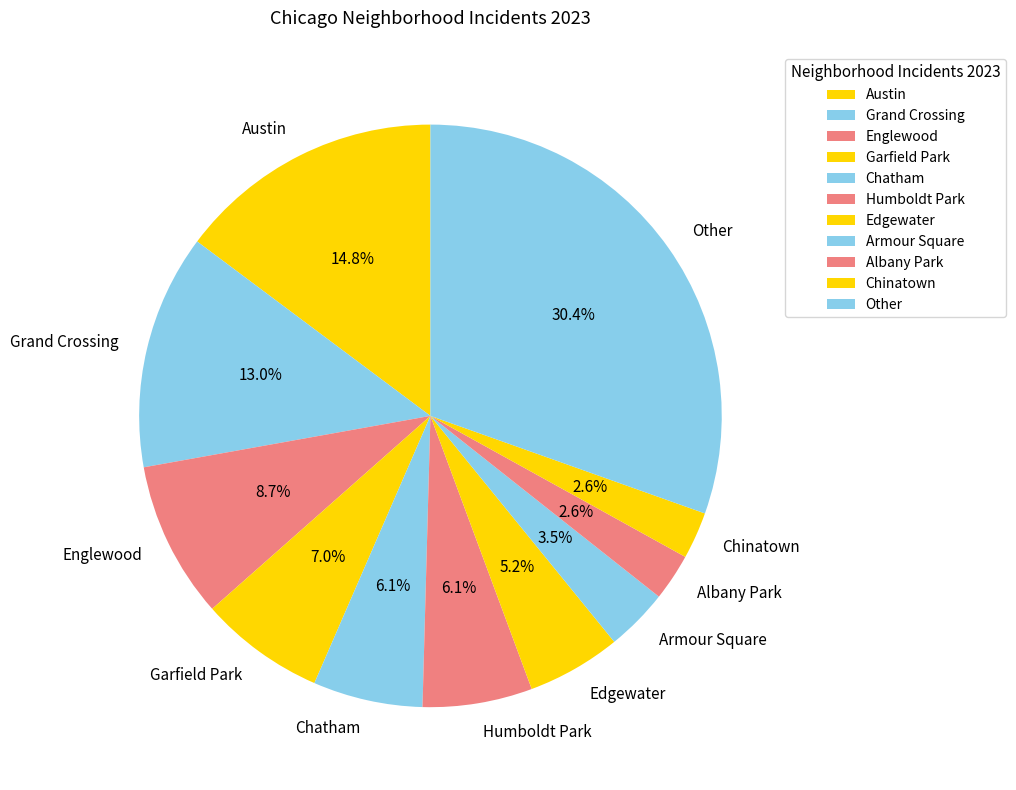

Between Austin and Garfield Park, which is larger?

Austin